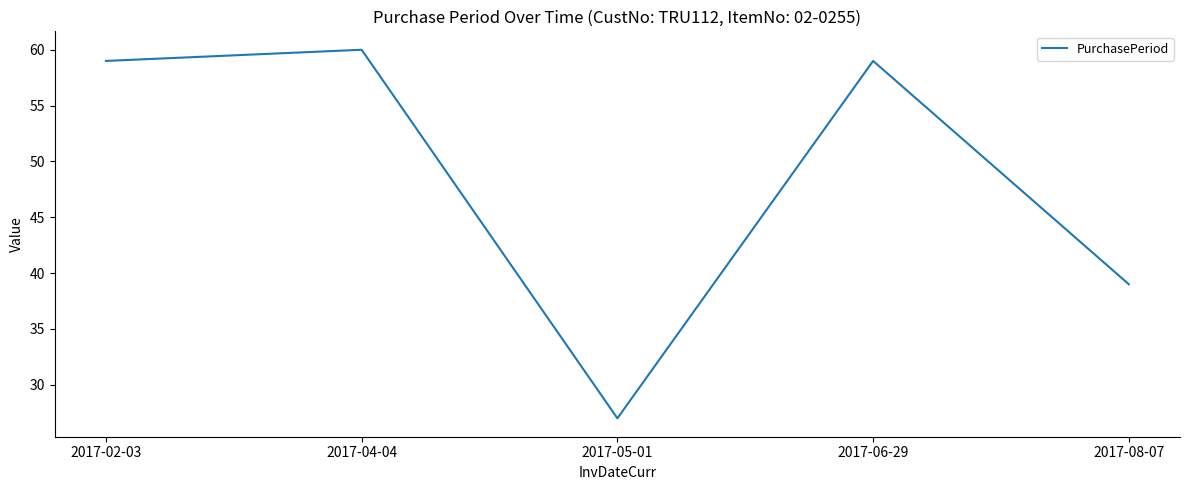

At which category does the data reach its first local peak?

2017-04-04